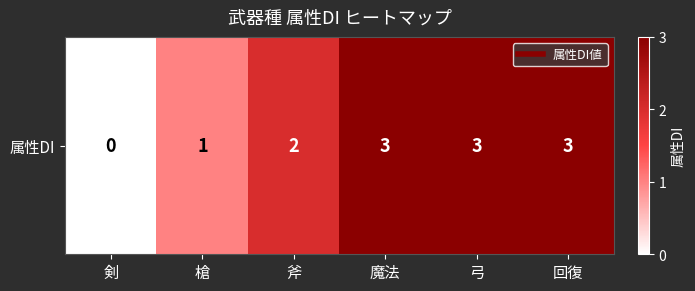

Between 剣 and 回復, which is larger?

回復